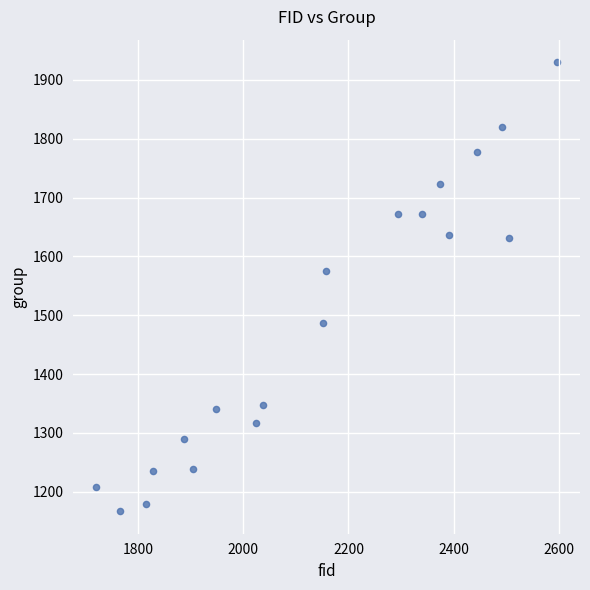

What Y value in the scatter plot is closest to 1548?

1576